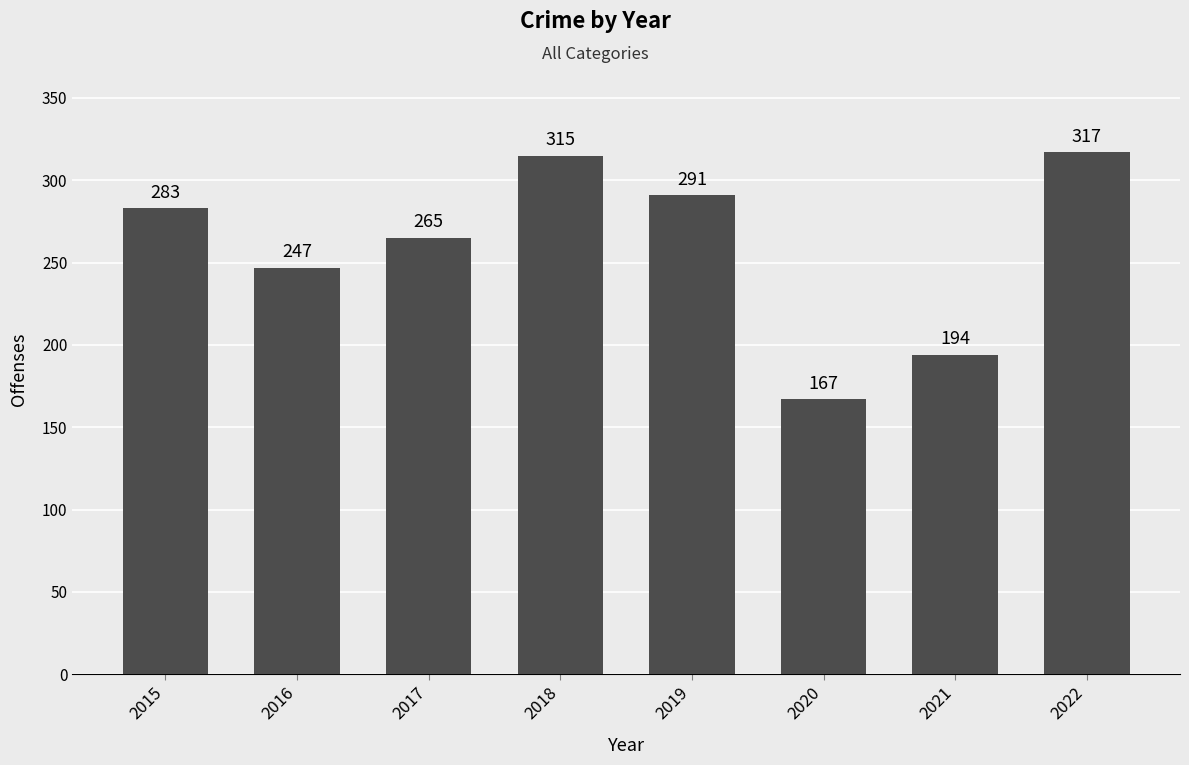

At which label is the value closest to 242?

2016